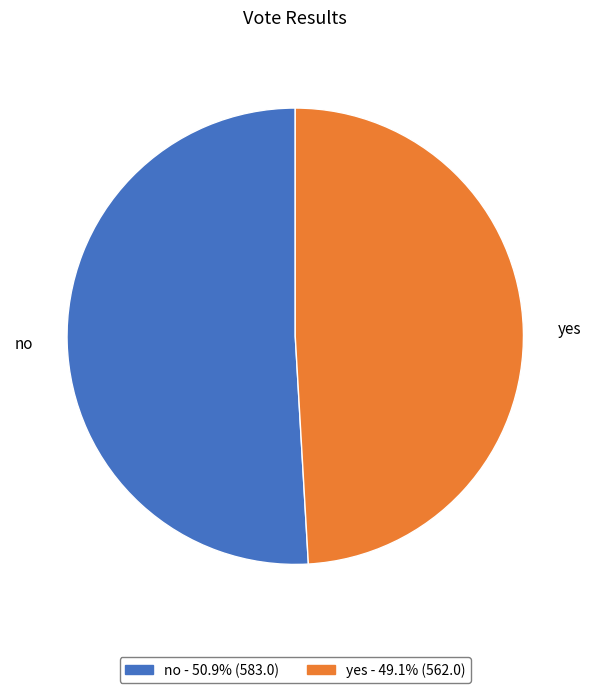

What is the majority slice?

no